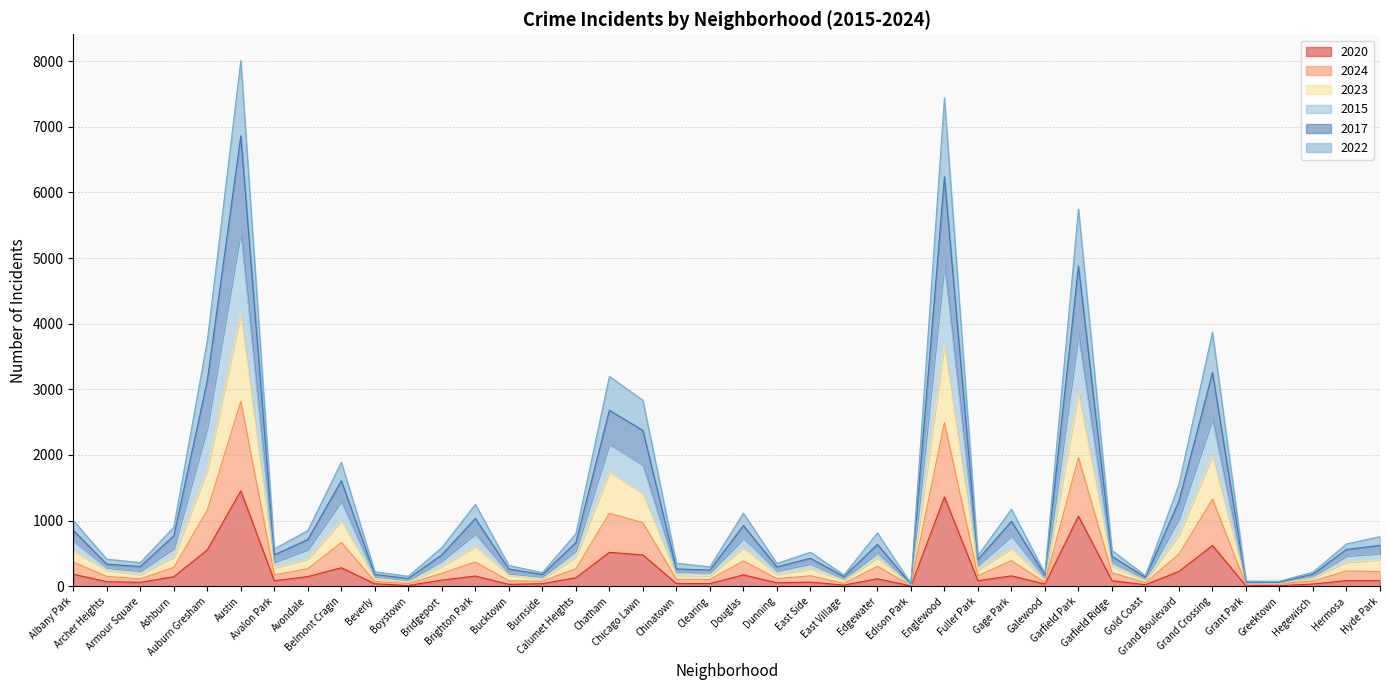

What position from the left is Edison Park?

26